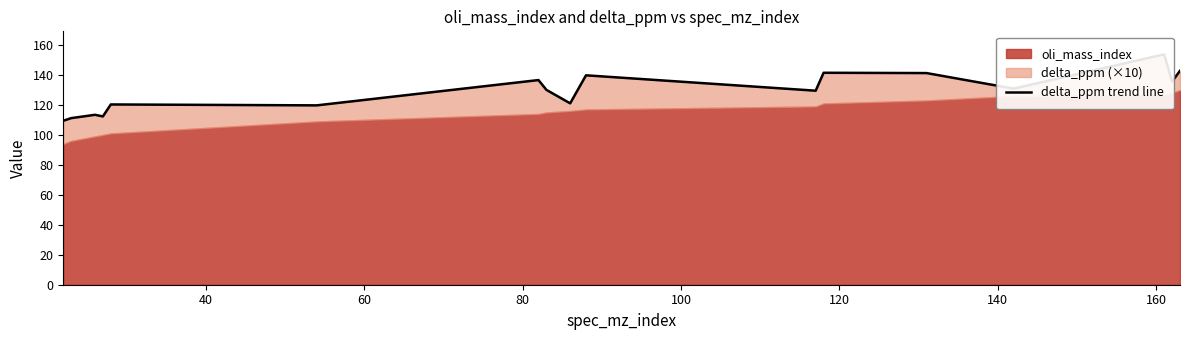

Reading right to left, transcribe all the data shown in this chart.

142.8	135.7	153.8	130.9	141.3	141.5	129.5	139.8	121.1	130.1	136.6	119.7	120.3	112.4	113.4	111.2	109.4